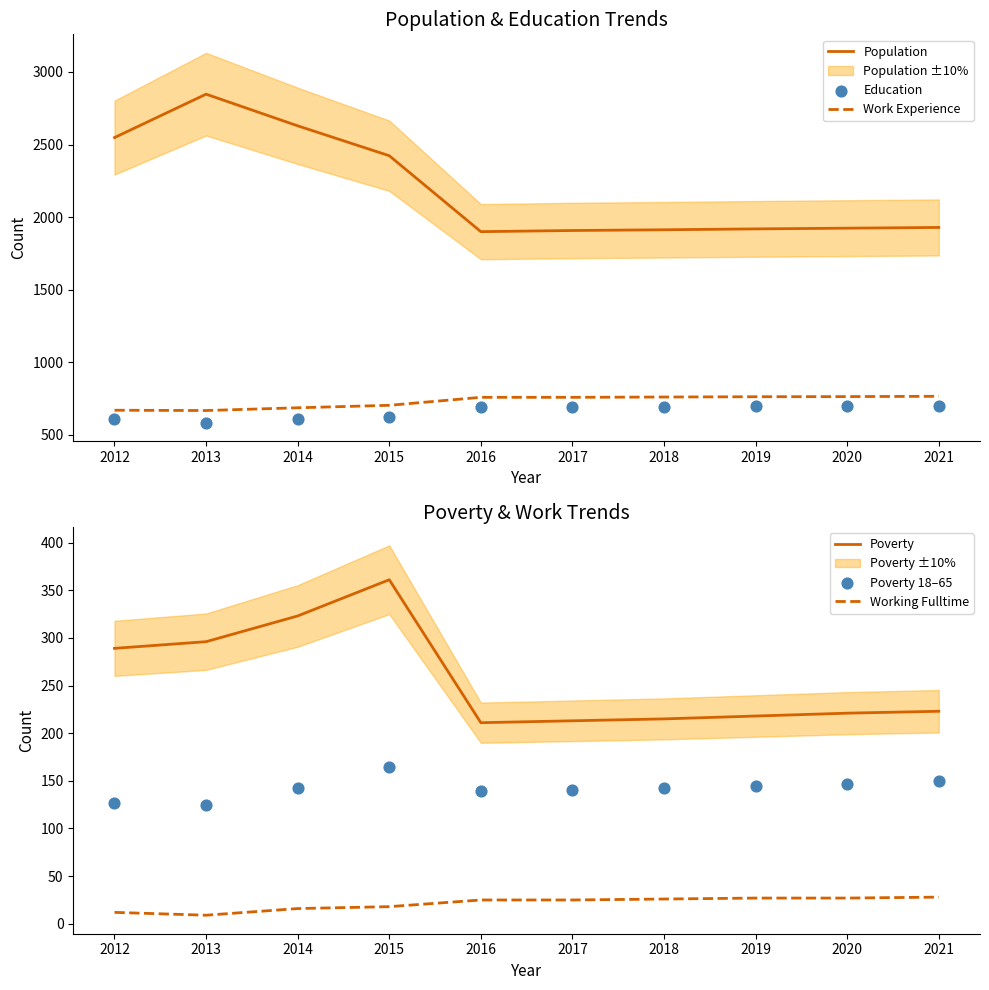

What are all the series names shown in the legend?

Population, Work Experience, Education, Poverty, Working Fulltime, Poverty 18–65